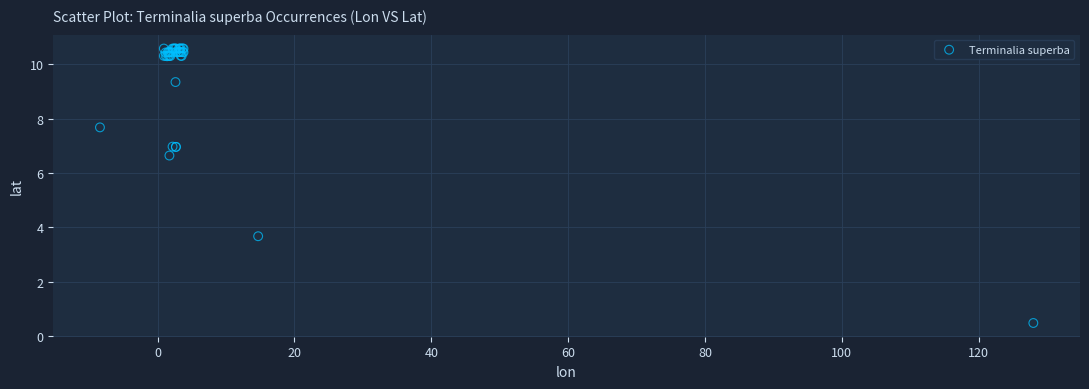

What Y value in the scatter plot is closest to 5?

3.7